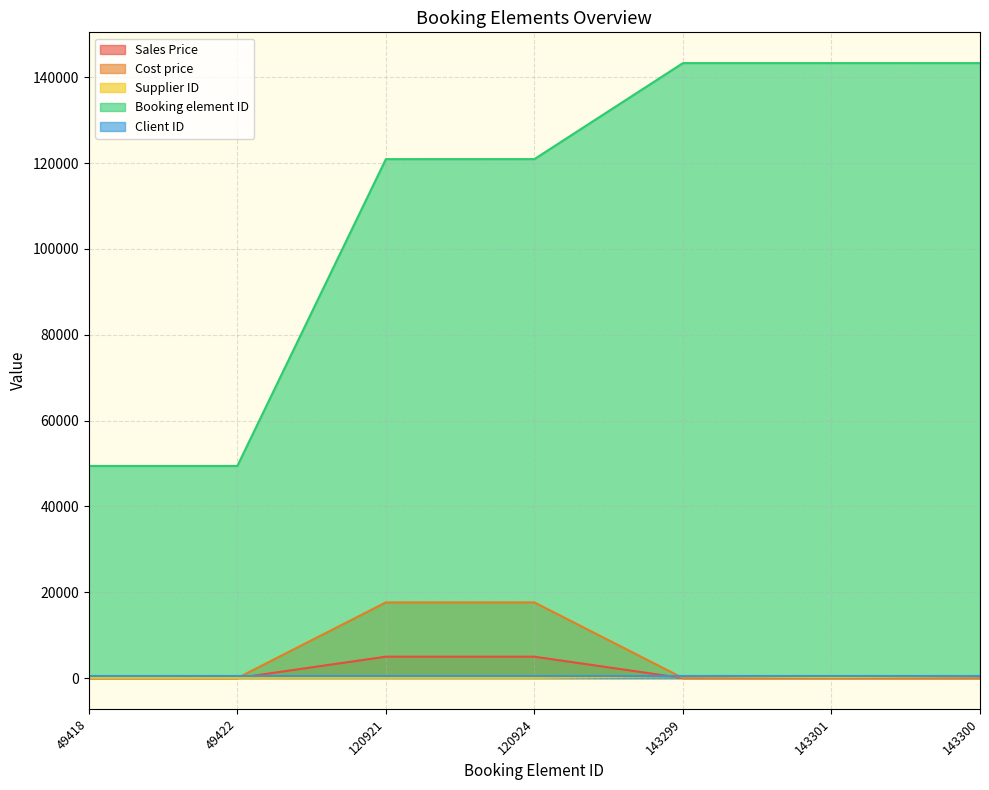

Between 143301 and 143300, which series saw the biggest shift?

Supplier ID